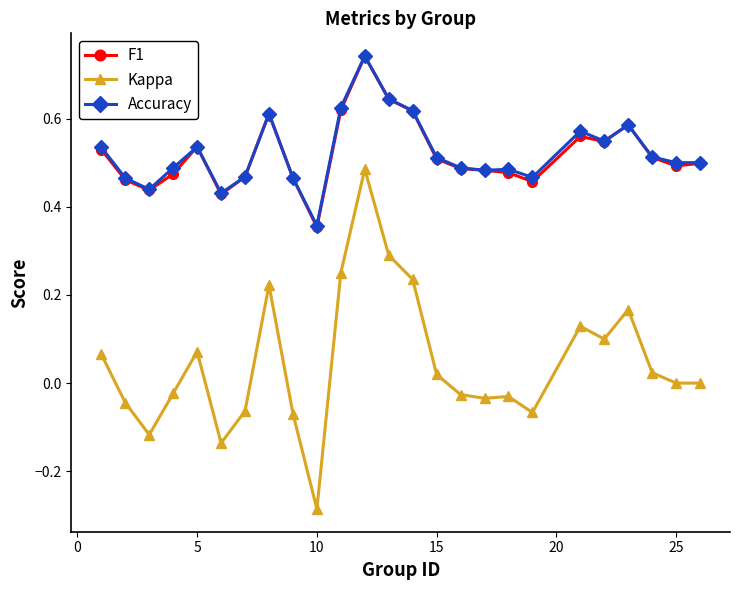

True or false: F1 and Kappa cross at least once.

False